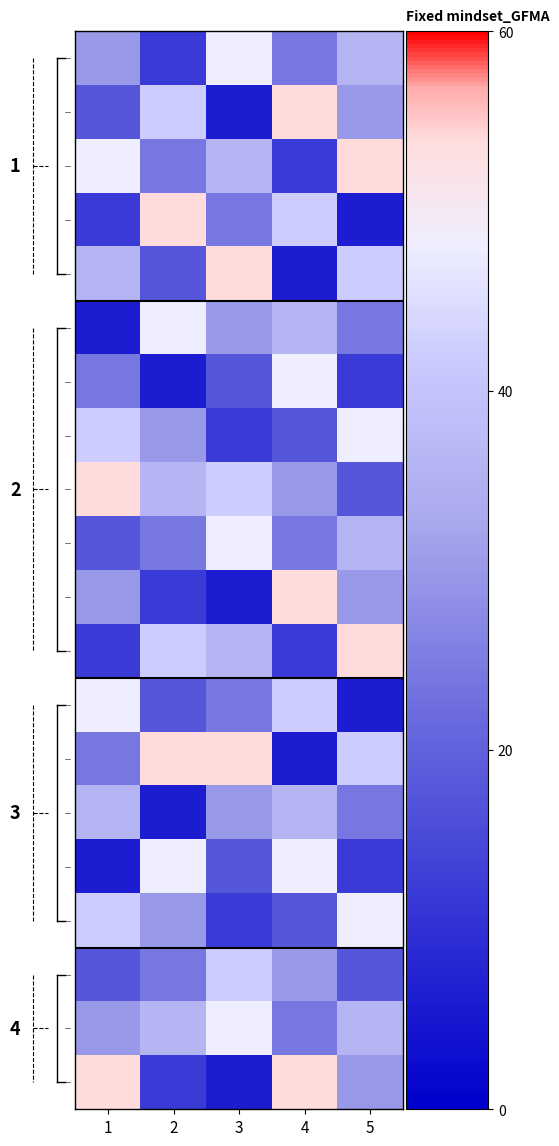

Between 3 and 5, which is larger?

3